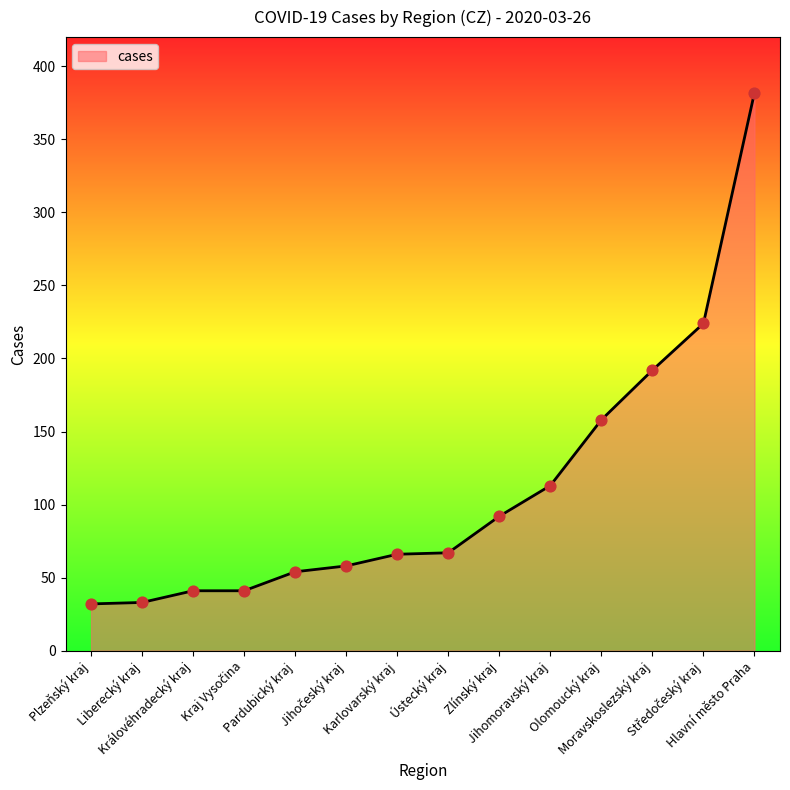

What is the difference between the maximum and minimum values?

350